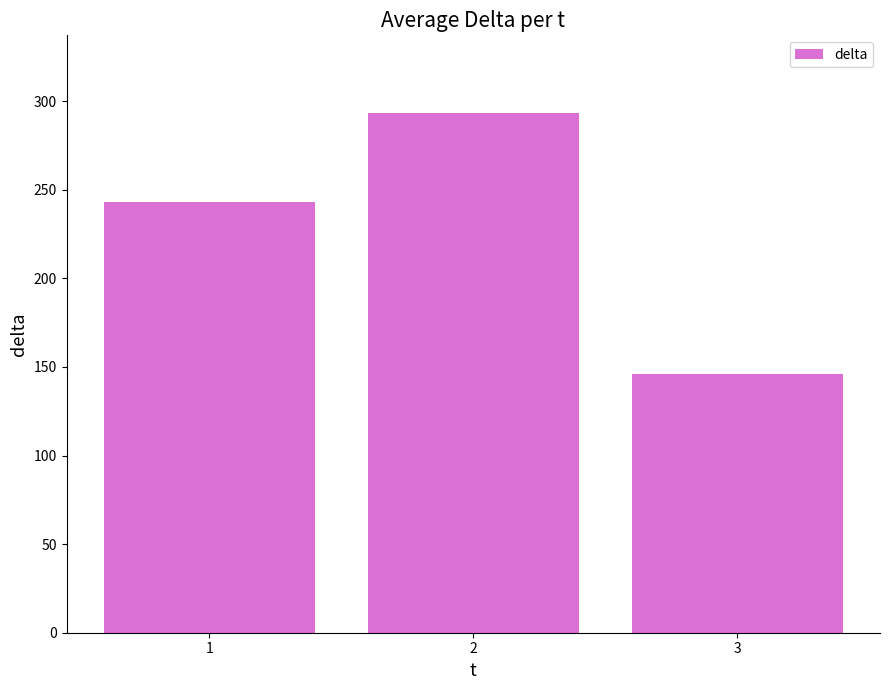

How many distinct data groups are displayed?

1